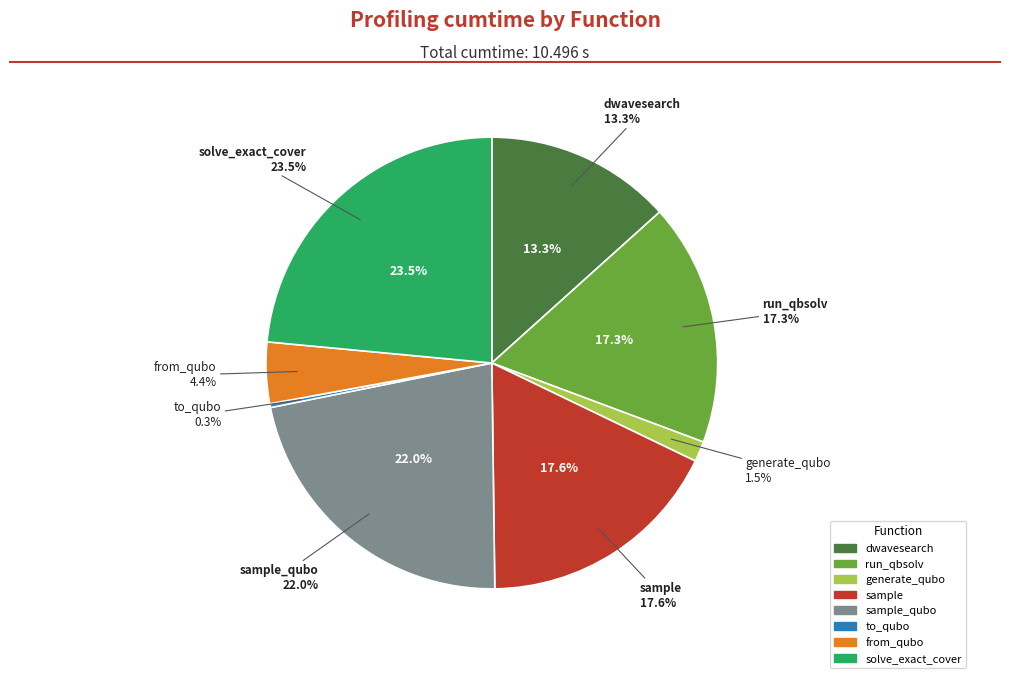

Count the number of slices in the pie.

8